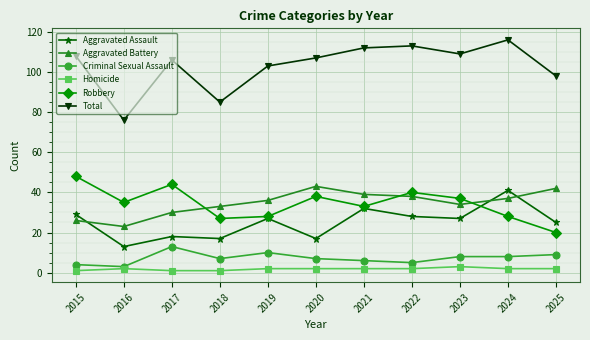

Count the number of data series in this chart.

6